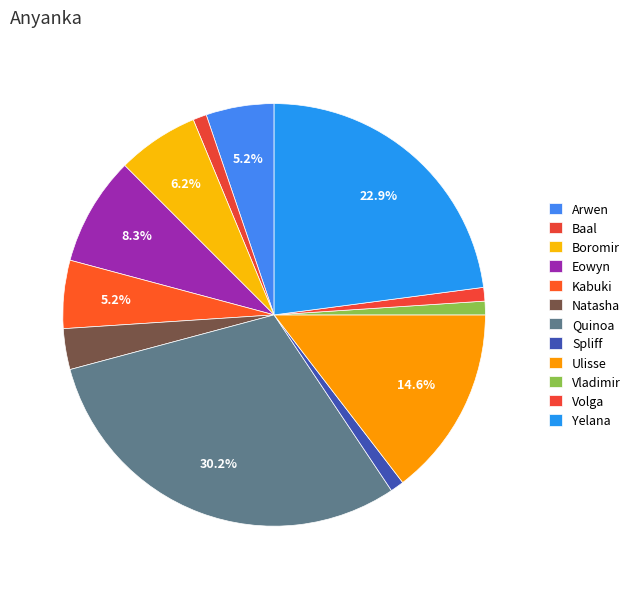

How many slices are in this pie chart?

12